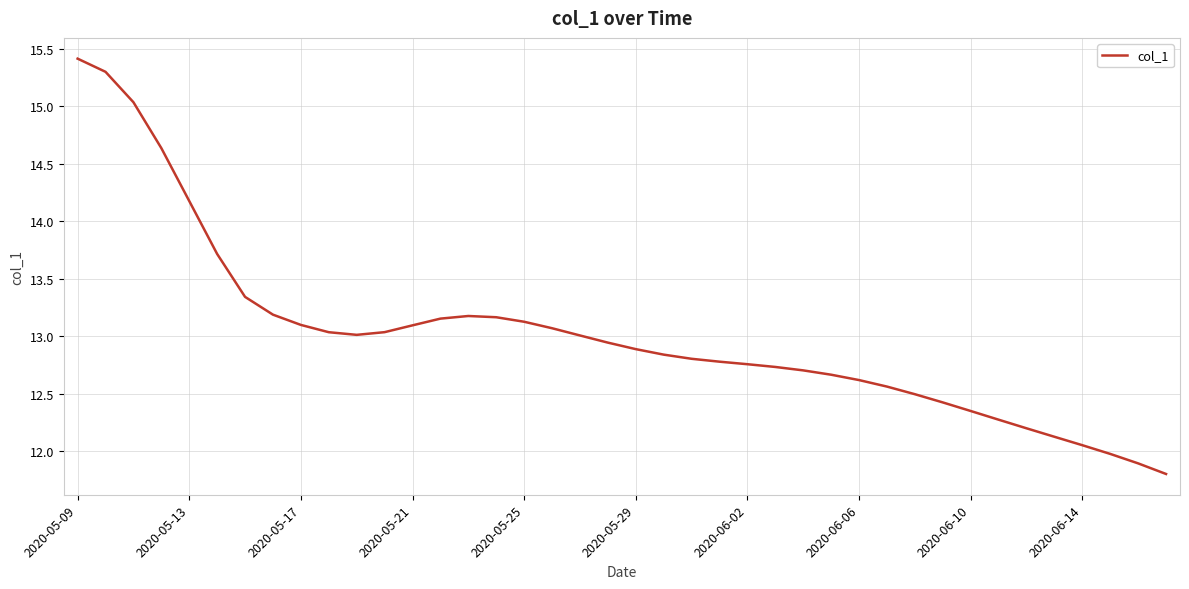

What is the difference between the maximum and minimum values?

3.6